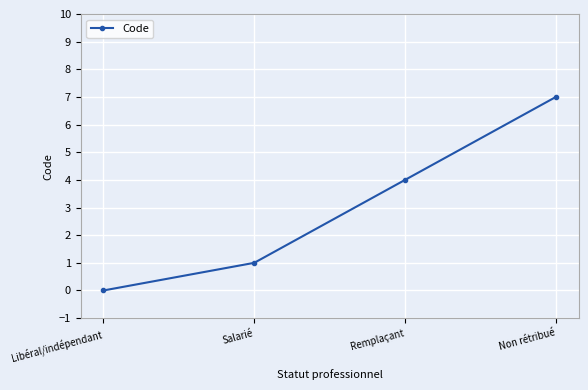

The value at Salarié is 1. True or false?

True